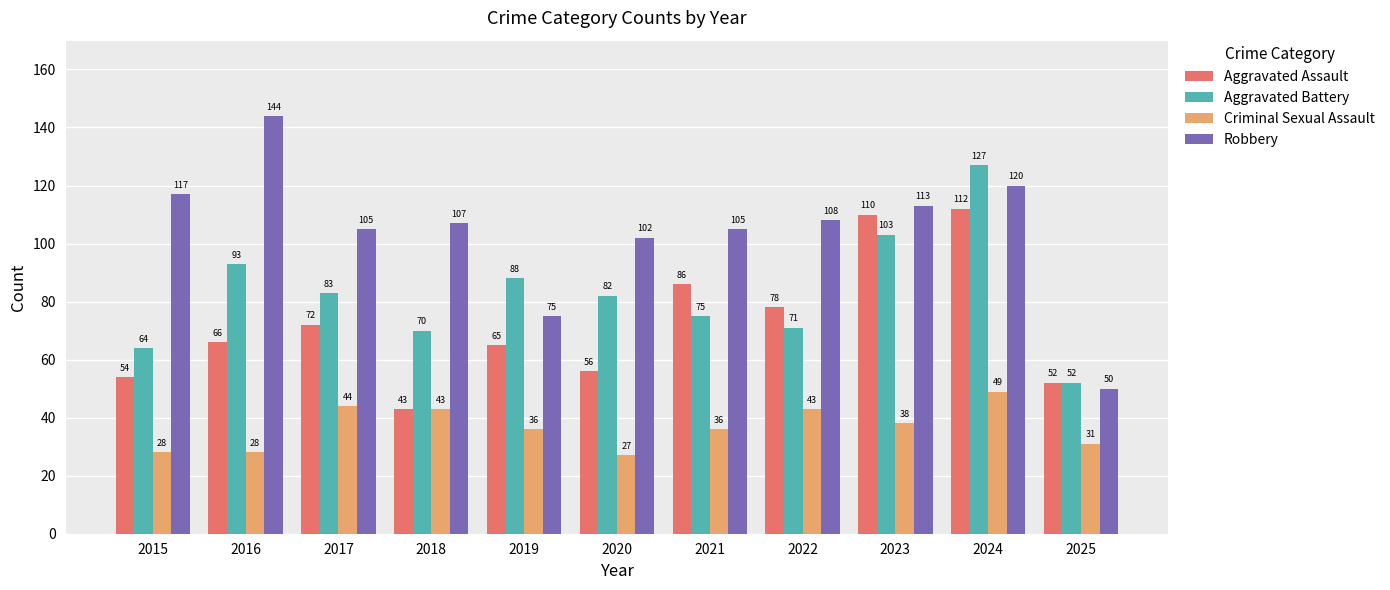

Which category has the lowest value across all series?

2020